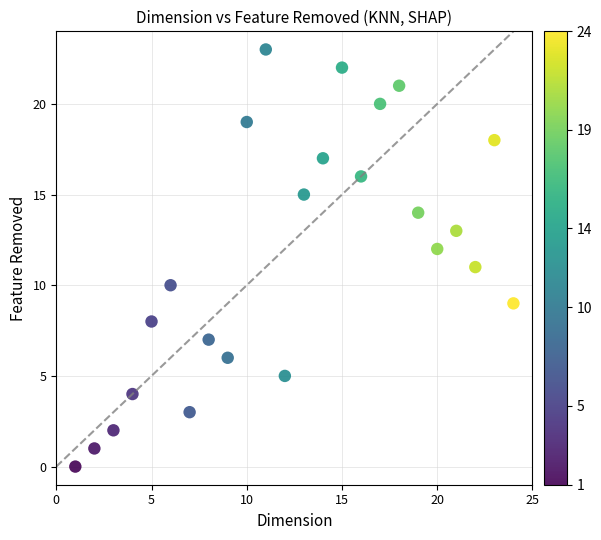

What is the range of X values (max minus min)?

23